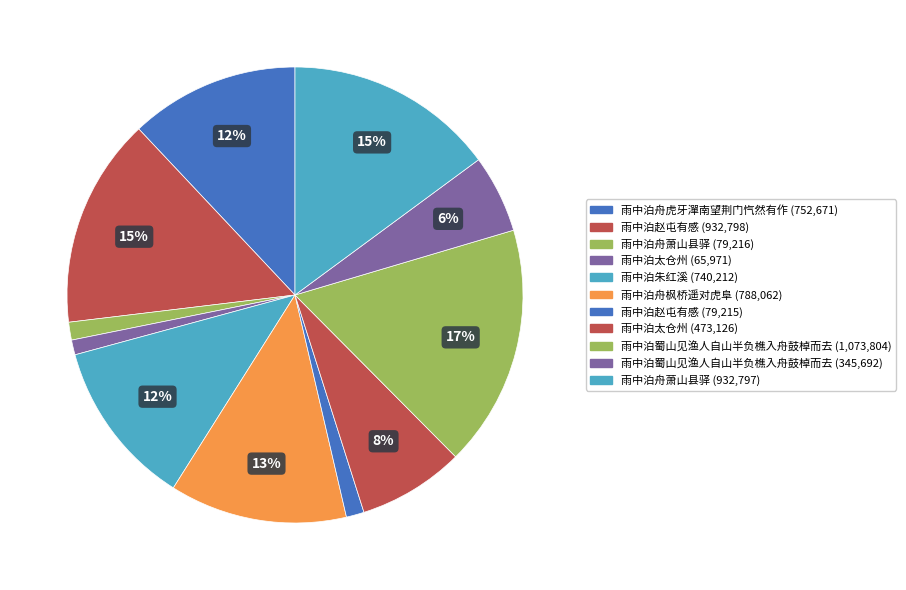

What is the smallest slice in the pie chart?

雨中泊太仓州